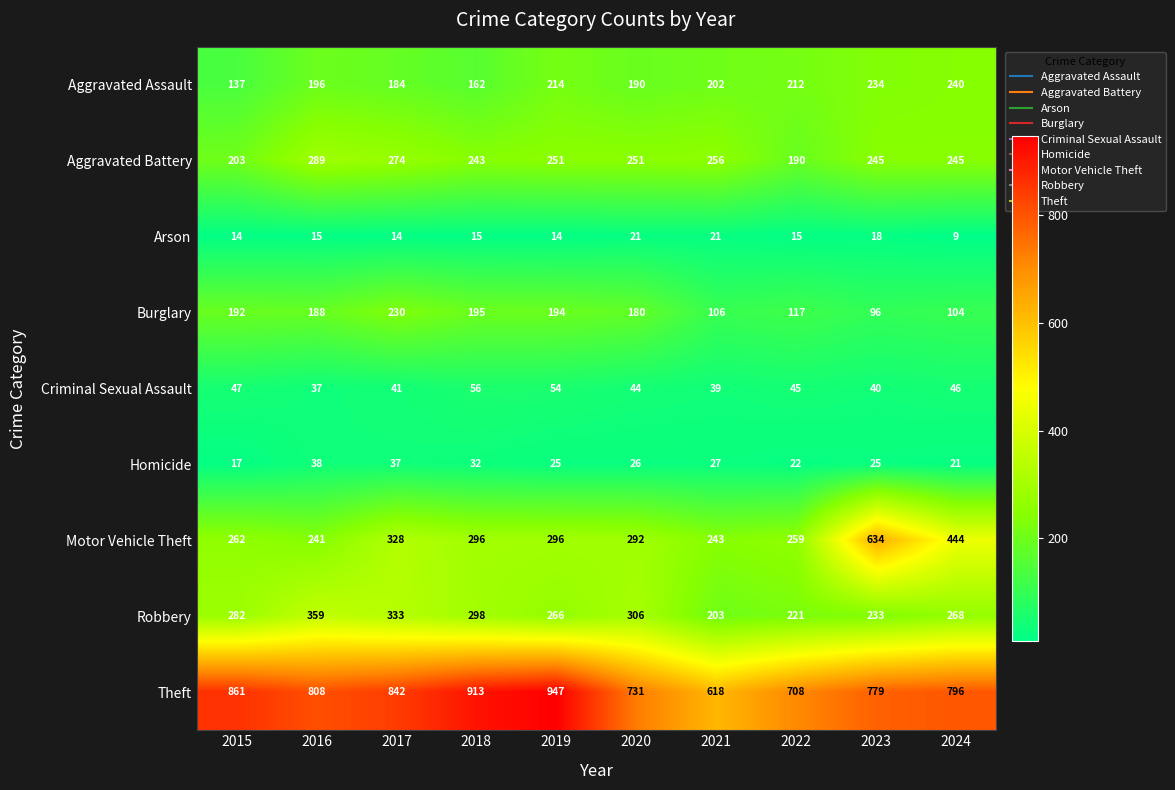

Count the number of categories in the chart.

10